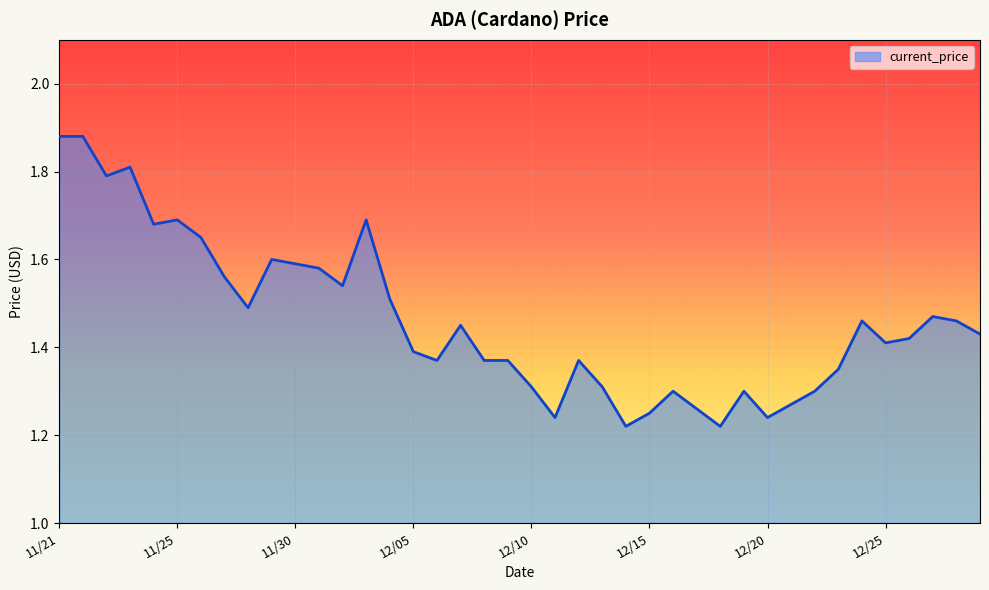

What is the difference between the maximum and minimum values?

0.7